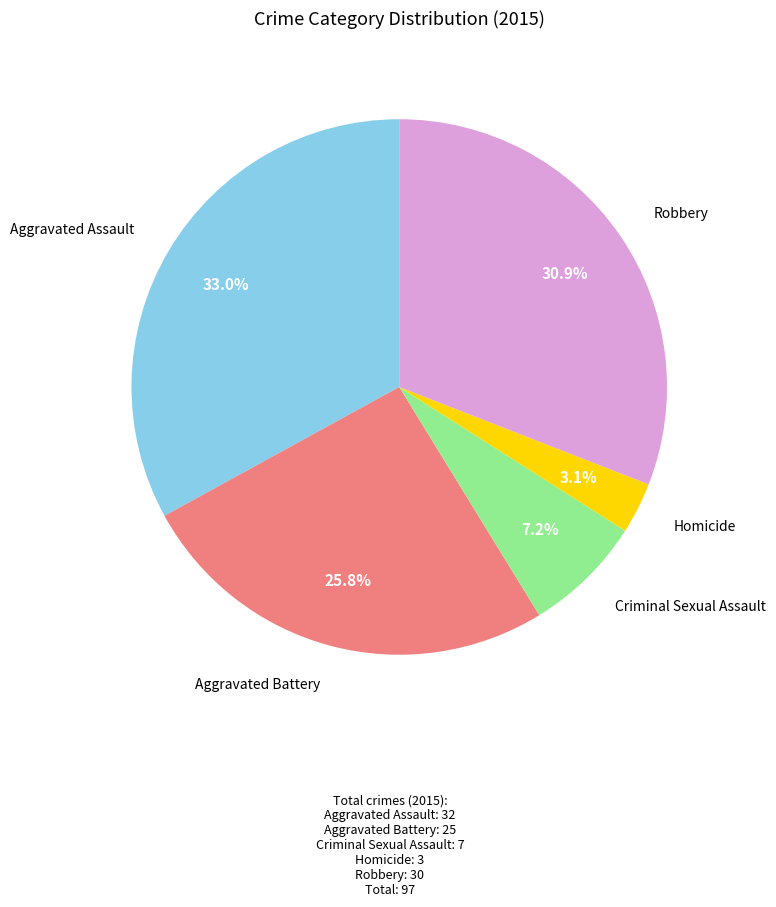

Does Aggravated Battery represent more than half of the total?

No